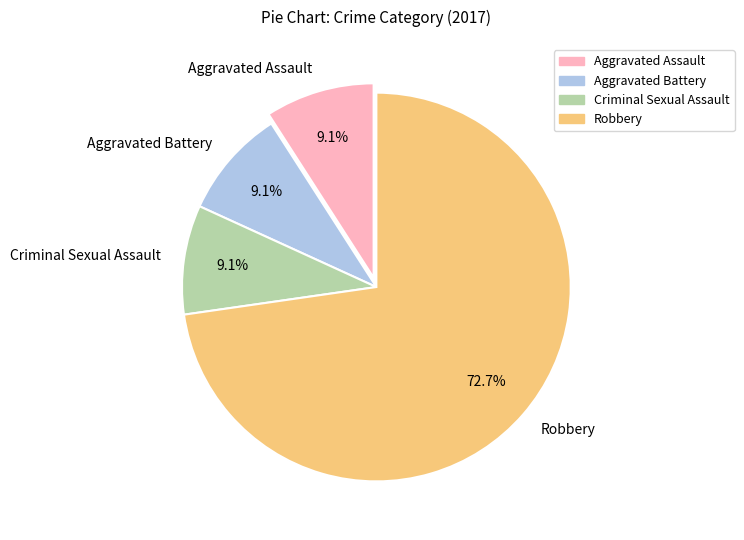

What percentage is the Robbery slice, to the nearest percent?

73%